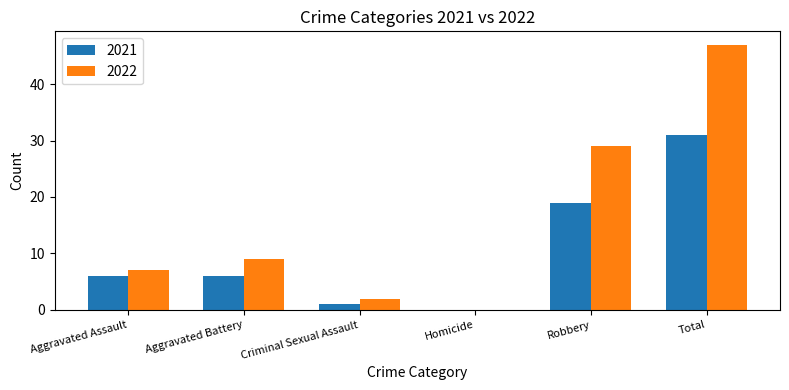

What is the sum of the 2021 values at Aggravated Battery and Homicide?

6